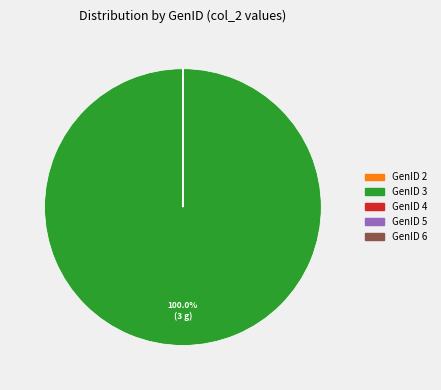

Which slice represents more than half of the pie?

GenID 3